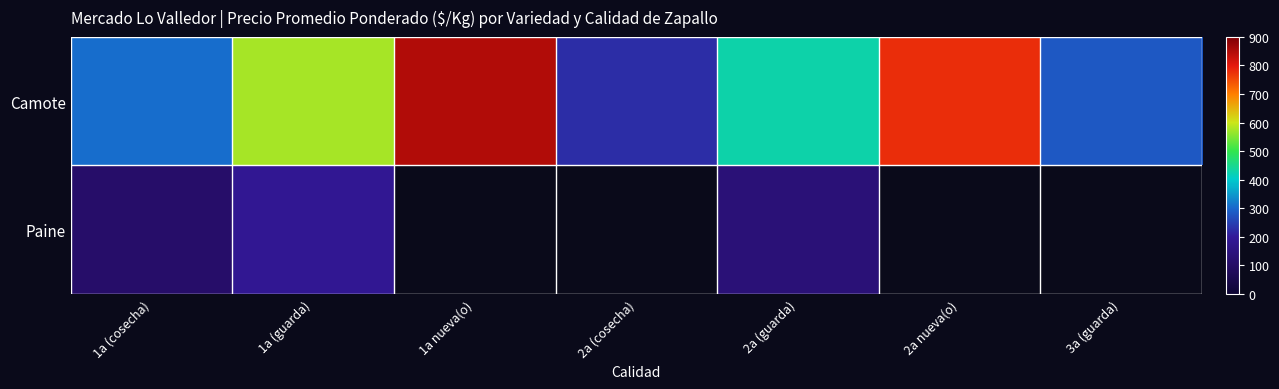

What is the maximum value shown in the chart?

849.3